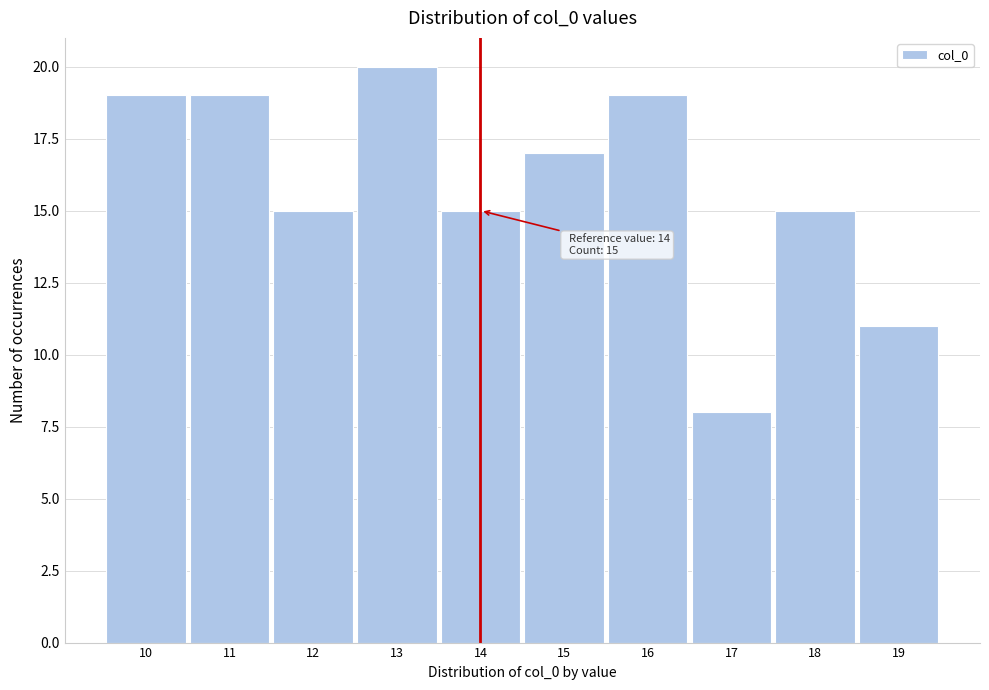

Reading left to right, transcribe all the data shown in this chart.

10=19	11=19	12=15	13=20	14=15	15=17	16=19	17=8	18=15	19=11